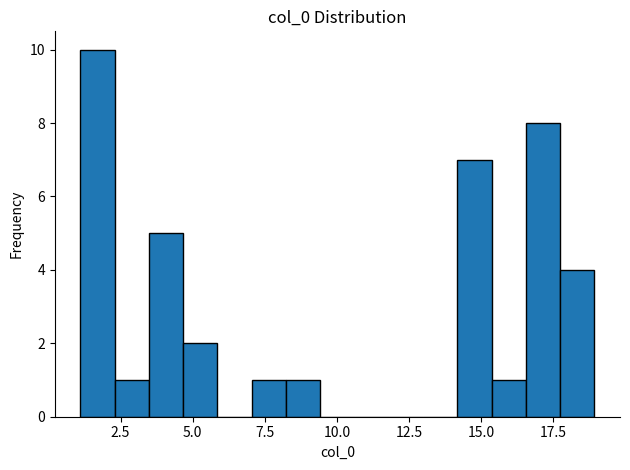

Around what value on the x-axis is the tallest bar? Give the approximate position of its centre, as read against the axis.

1.5